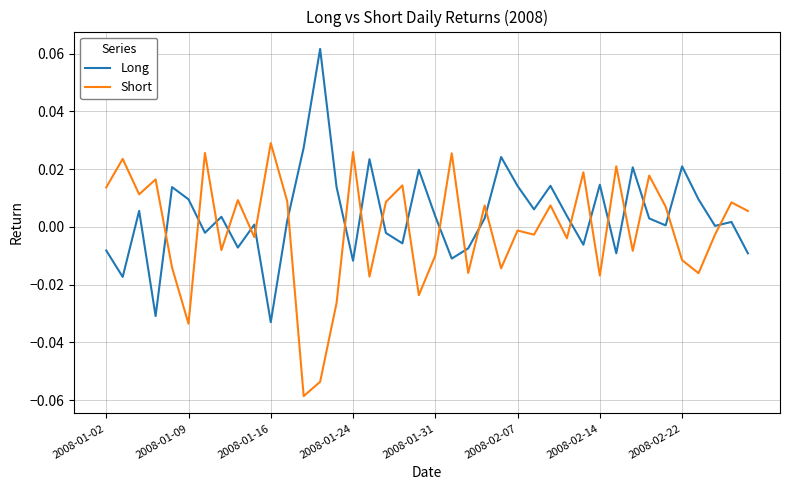

How many times do Long and Short cross each other?

22